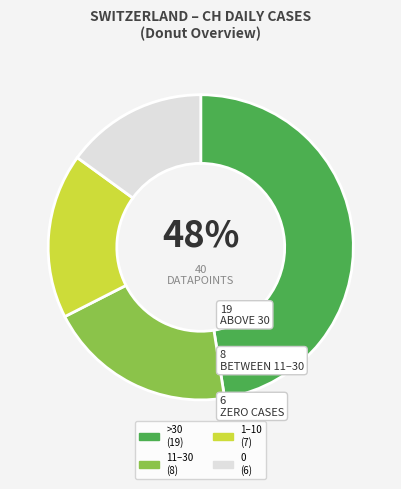

Count the number of slices in the pie.

4